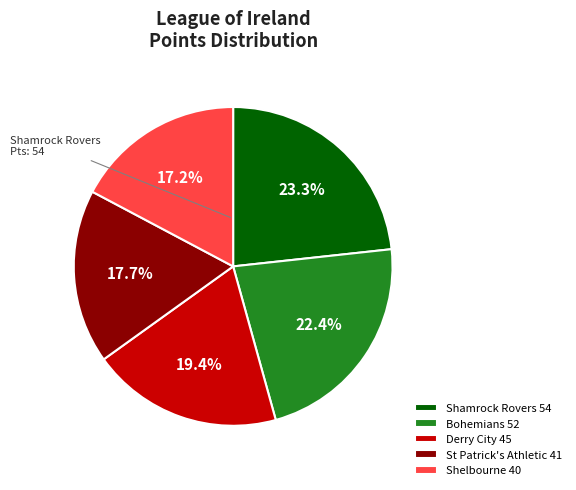

The St Patrick's Athletic slice represents 18% of the pie. True or false?

True